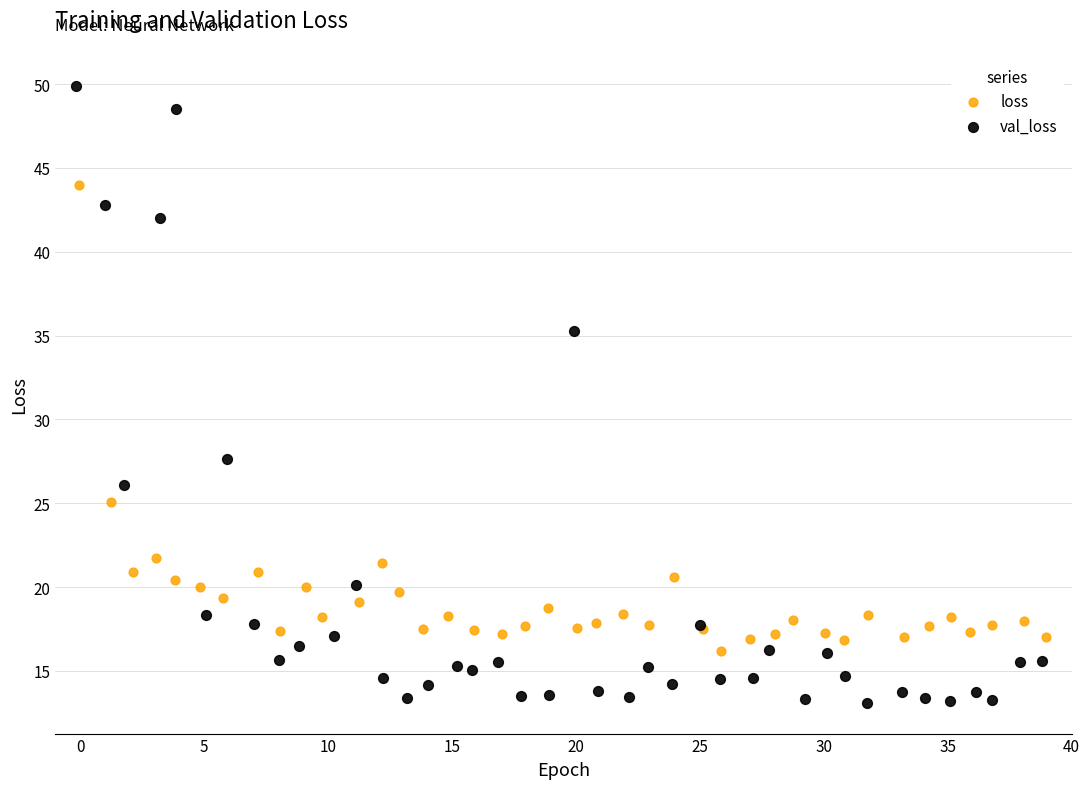

What are all the series names shown in the legend?

loss, val_loss